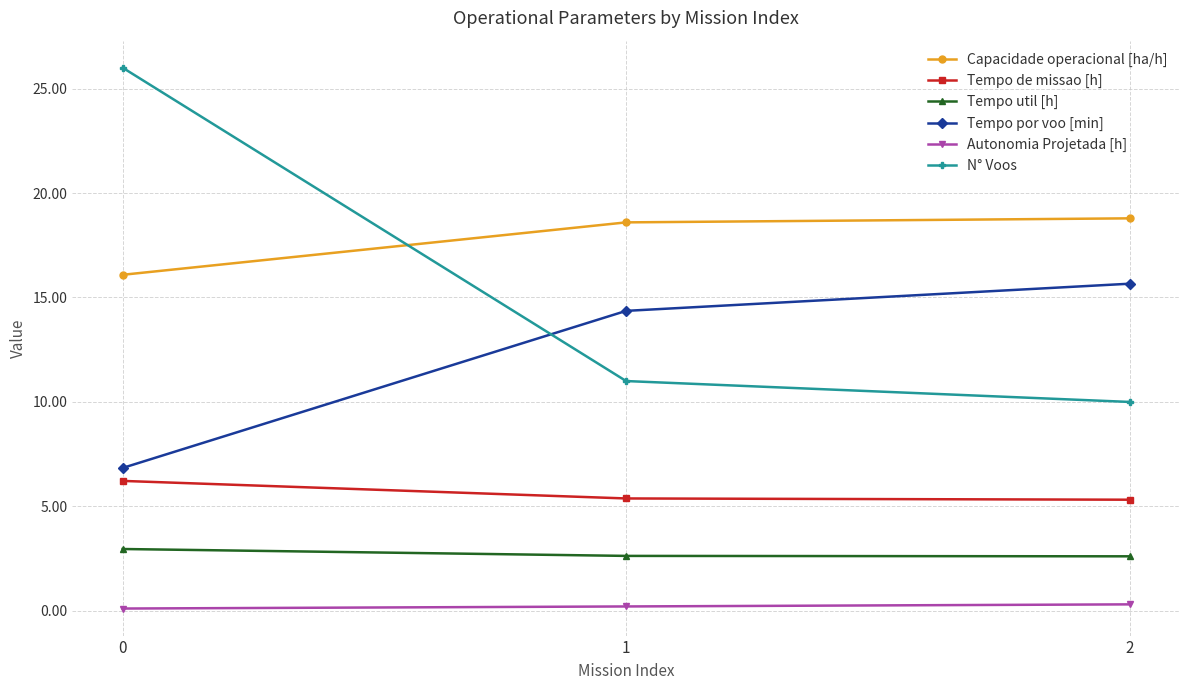

At 2, list the series in order from smallest to largest.

Autonomia Projetada [h], Tempo util [h], Tempo de missao [h], N° Voos, Tempo por voo [min], Capacidade operacional [ha/h]